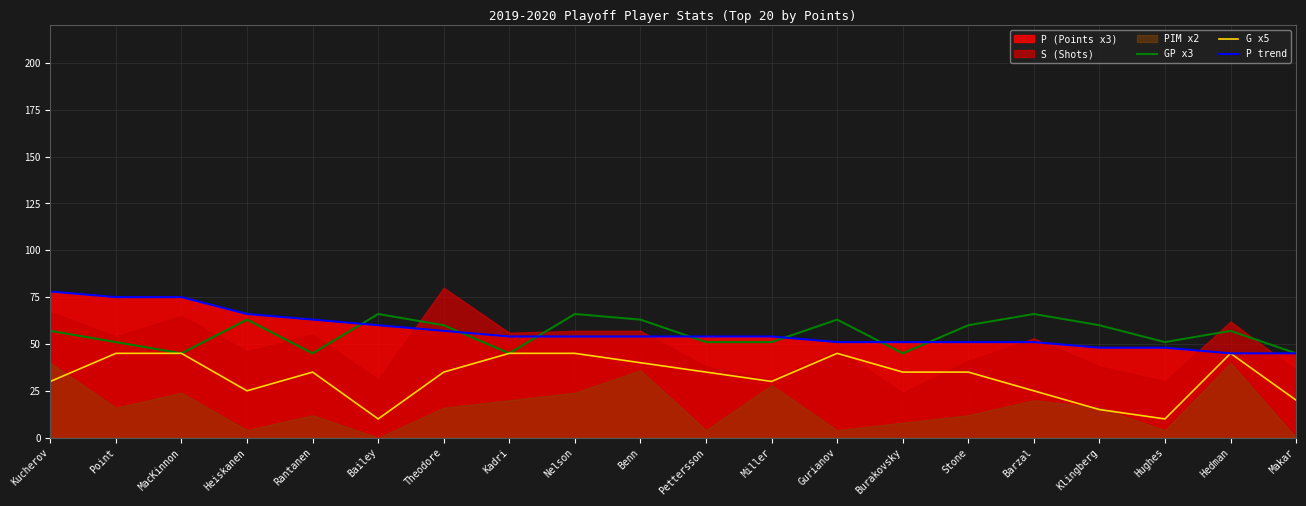

Between Hedman and MacKinnon, which is larger?

Hedman